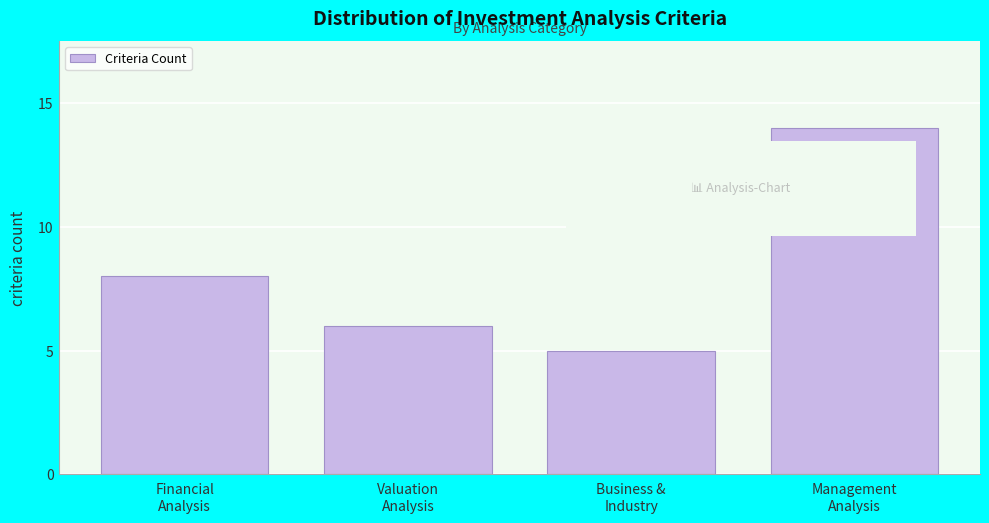

Reading right to left, list all the values displayed in this chart.

14	5	6	8